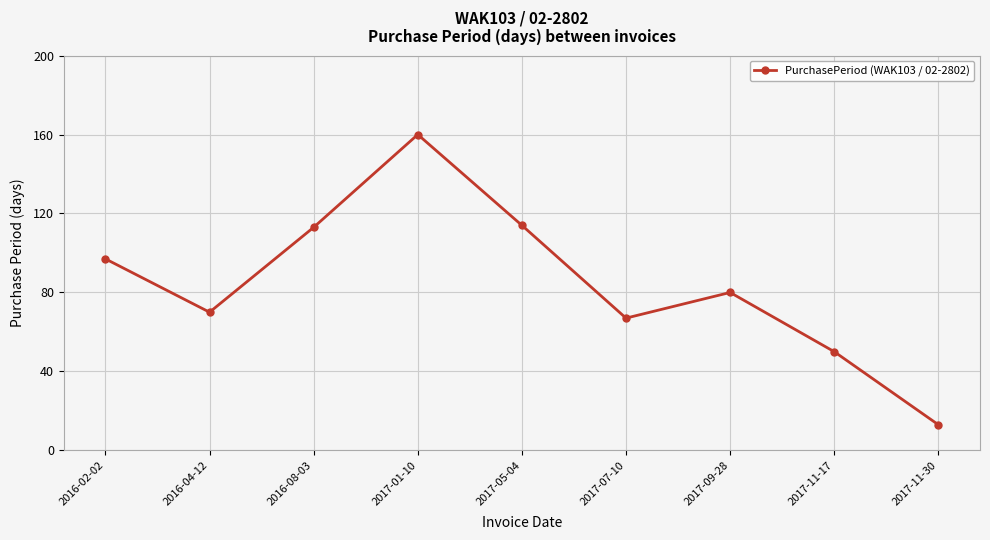

What is the difference between the values at 2017-05-04 and 2017-11-30?

101